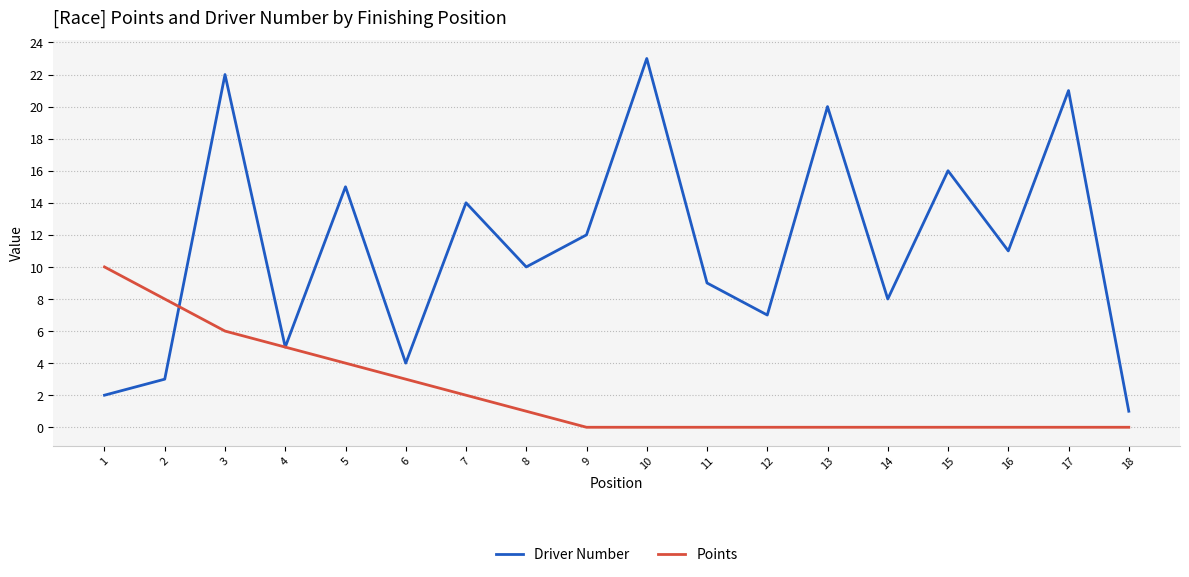

What are all the series names shown in the legend?

Driver Number, Points